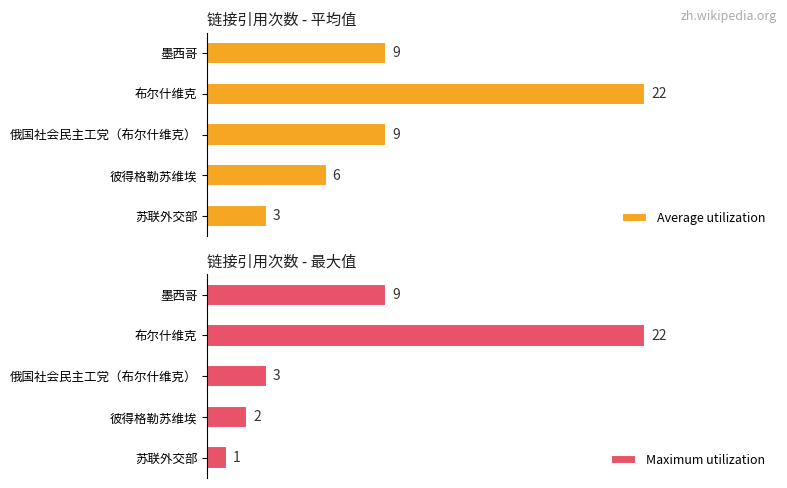

Count the Average utilization values in the range 6 to 9.

3